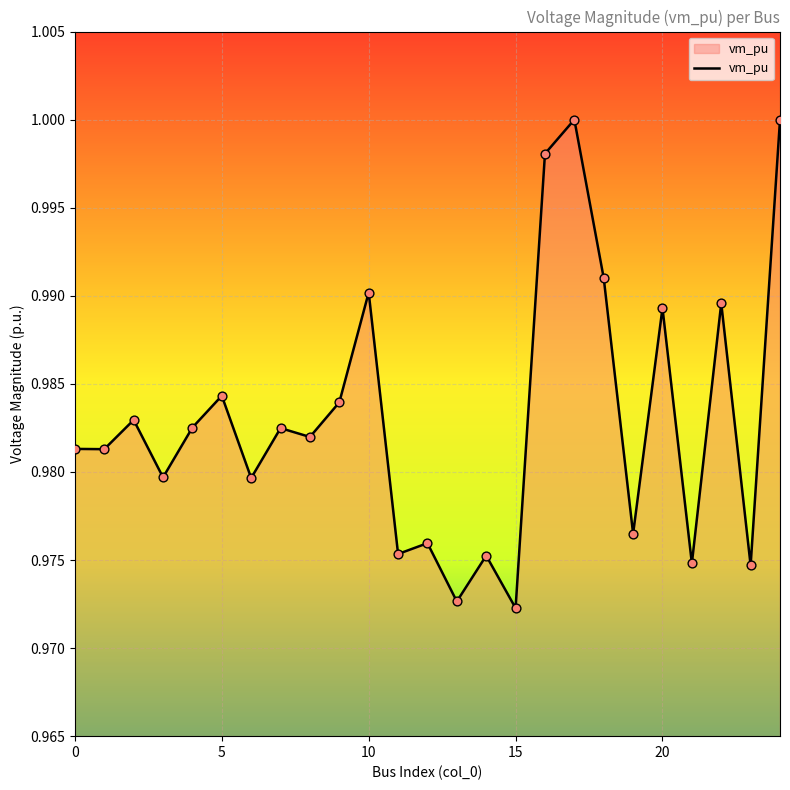

Is this an area chart (filled region under the line)?

Yes